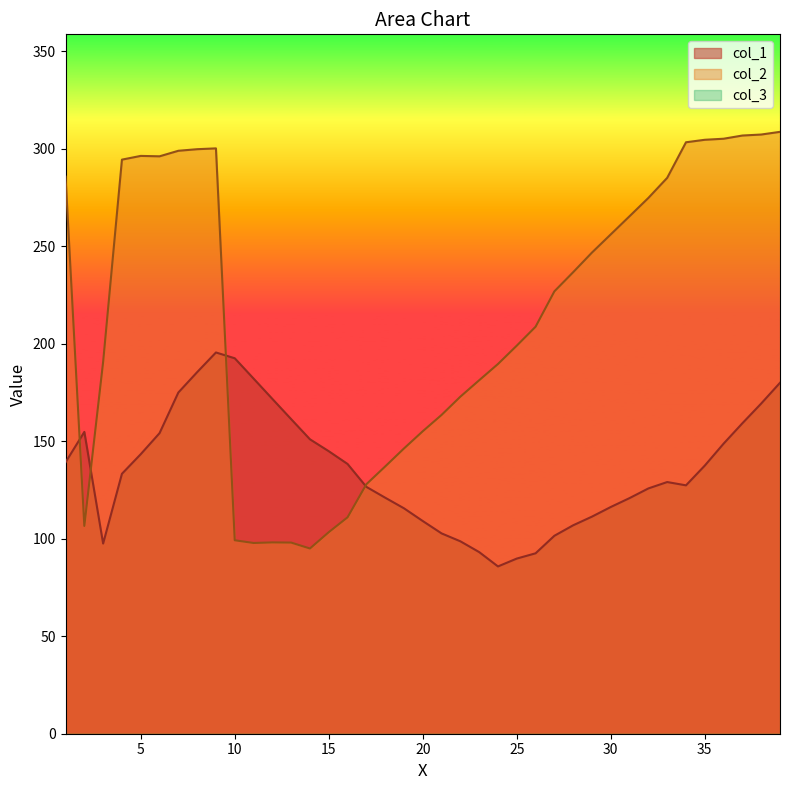

Is the value of col_1 at 38 greater than the value of col_2 at 10?

Yes